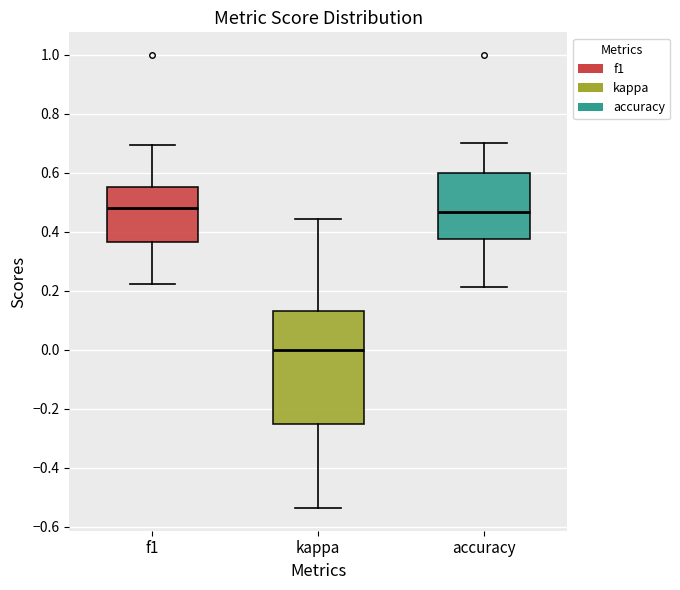

Reading left to right, read every box against the y-axis: the position of its median line, the range the box covers, and the ends of its whiskers. The values are not printed on the chart, so give them approximately, as read against the axis.

f1: median 0.48, box 0.36 to 0.56, whiskers 0.22 to 0.70
kappa: median 0.00, box -0.24 to 0.14, whiskers -0.54 to 0.44
accuracy: median 0.46, box 0.38 to 0.60, whiskers 0.22 to 0.70